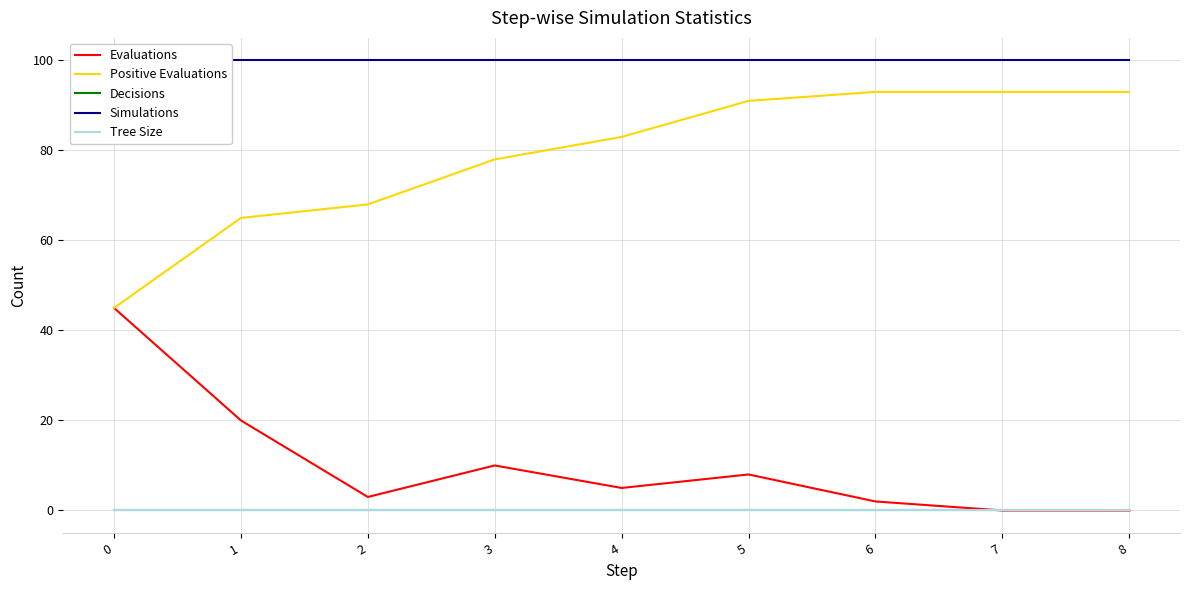

What is the difference between the highest and lowest values at 2?

100